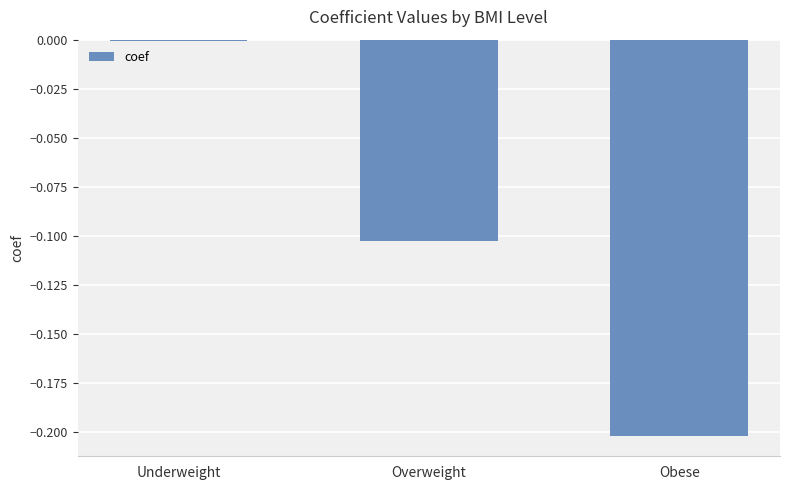

Which label corresponds to the largest value in the chart?

Underweight